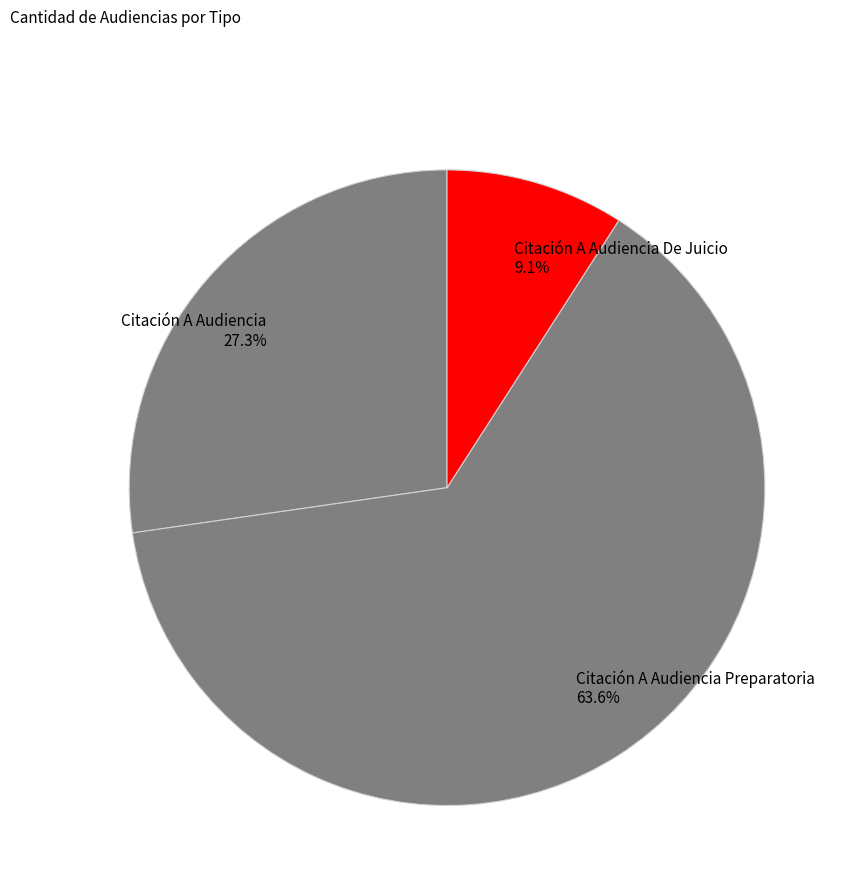

To the nearest percent, what is the combined percentage of Citación A Audiencia De Juicio and Citación A Audiencia?

36%